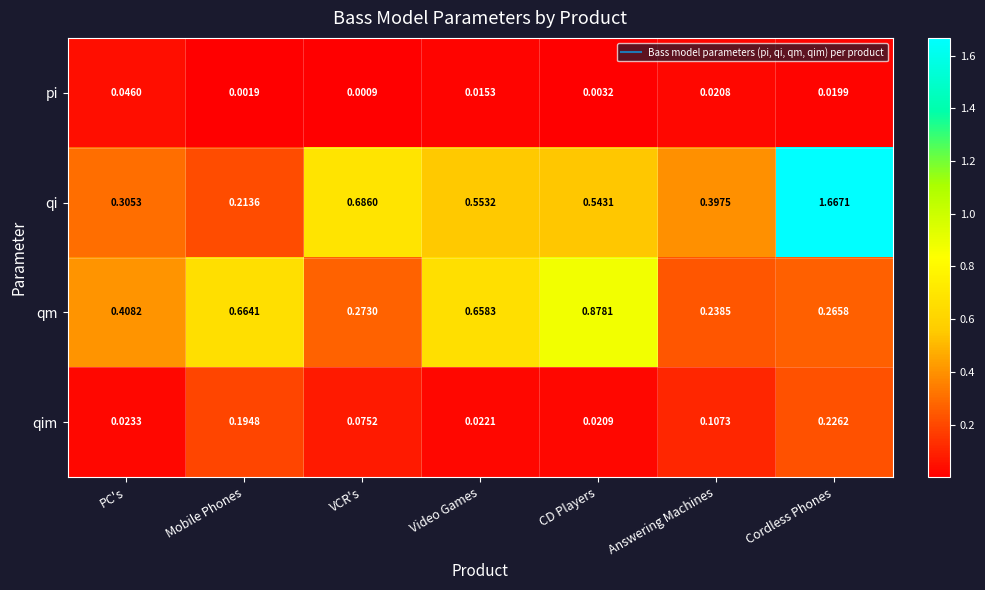

Which series has the largest range (max minus min)?

qi